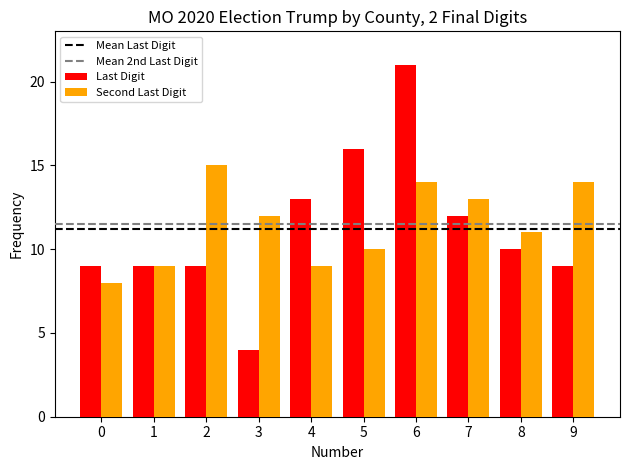

Between 6 and 8, which series saw the biggest shift?

Last Digit